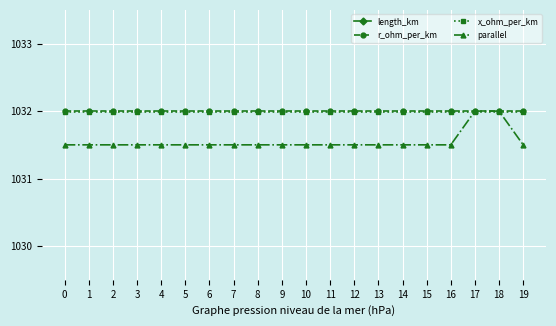

True or false: x_ohm_per_km has a value of 424.3 at 7.

False